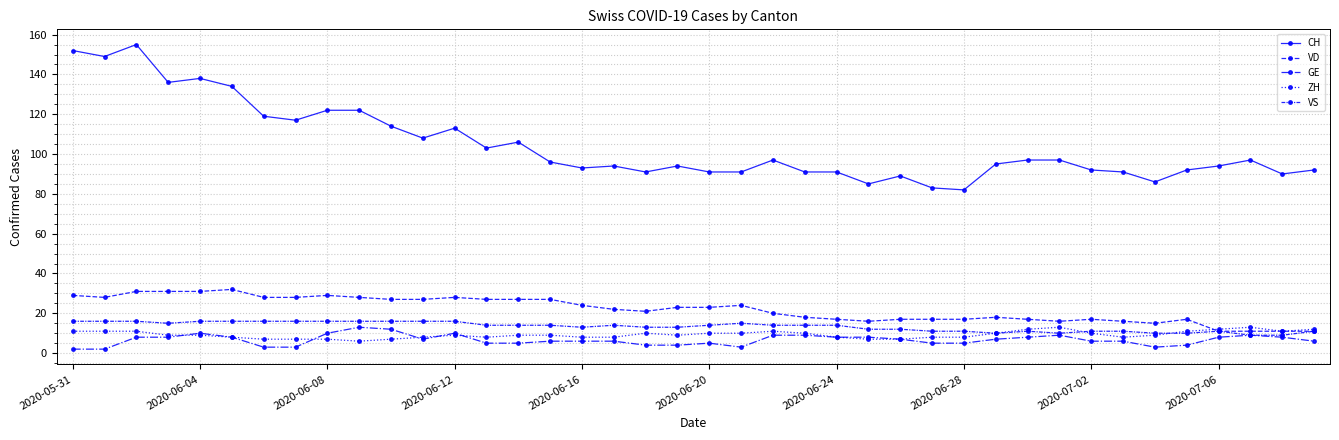

What is the sum of all ZH values?

371